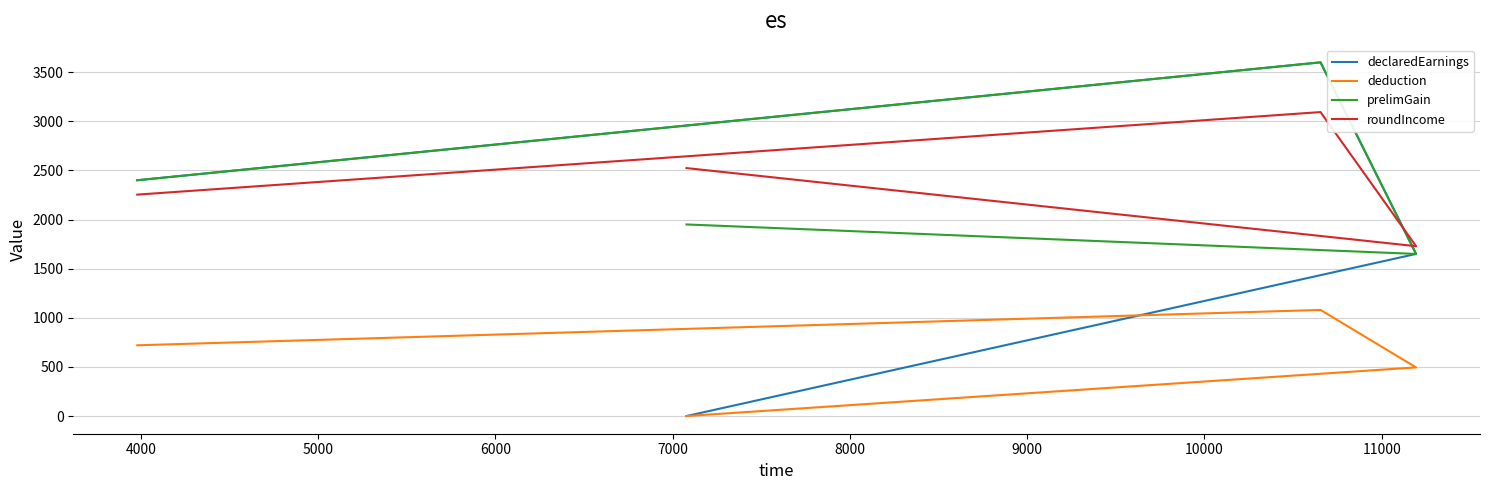

True or false: prelimGain and declaredEarnings cross at least once.

False